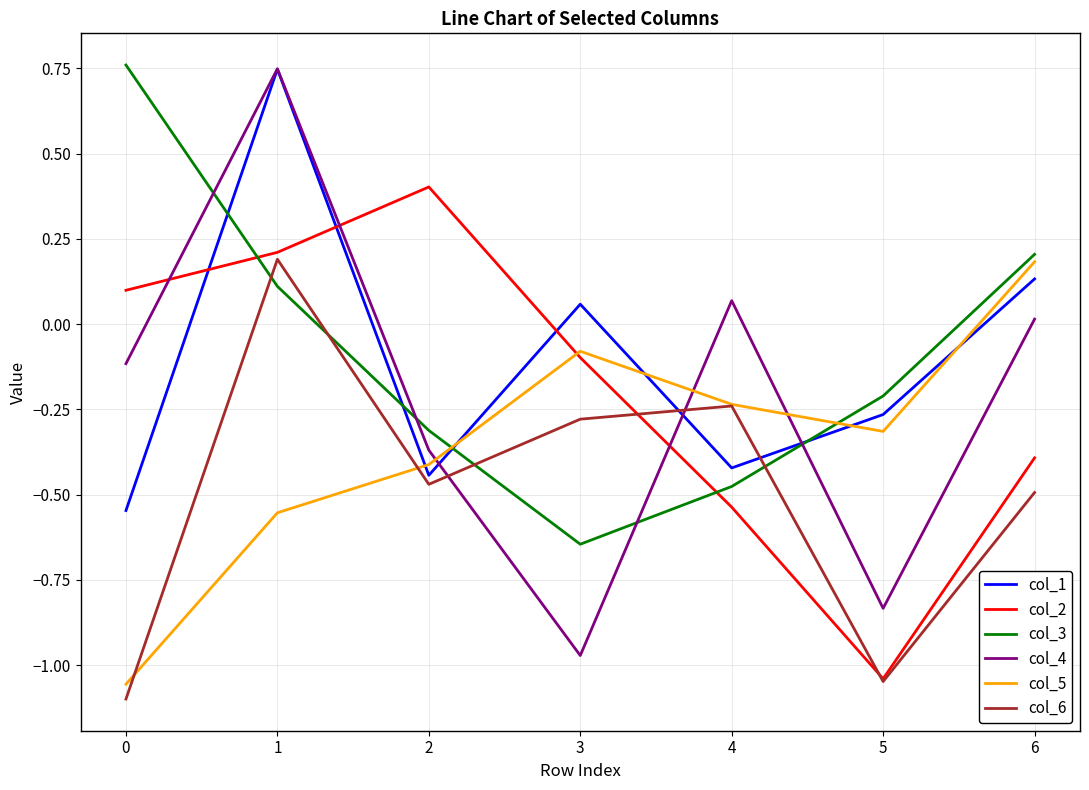

At which label is col_5 closest to 0?

3